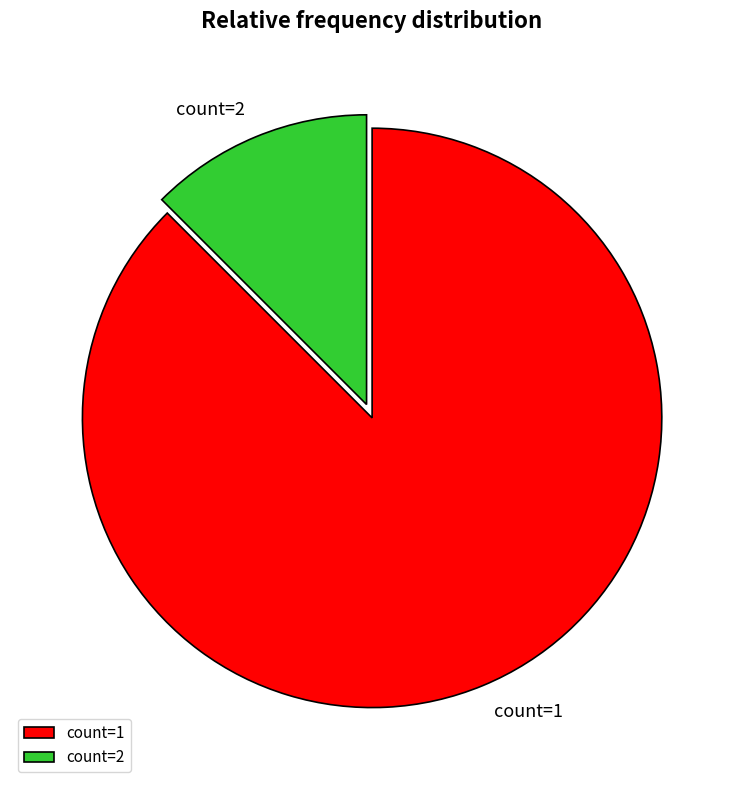

Which has a higher value, count=1 or count=2?

count=1